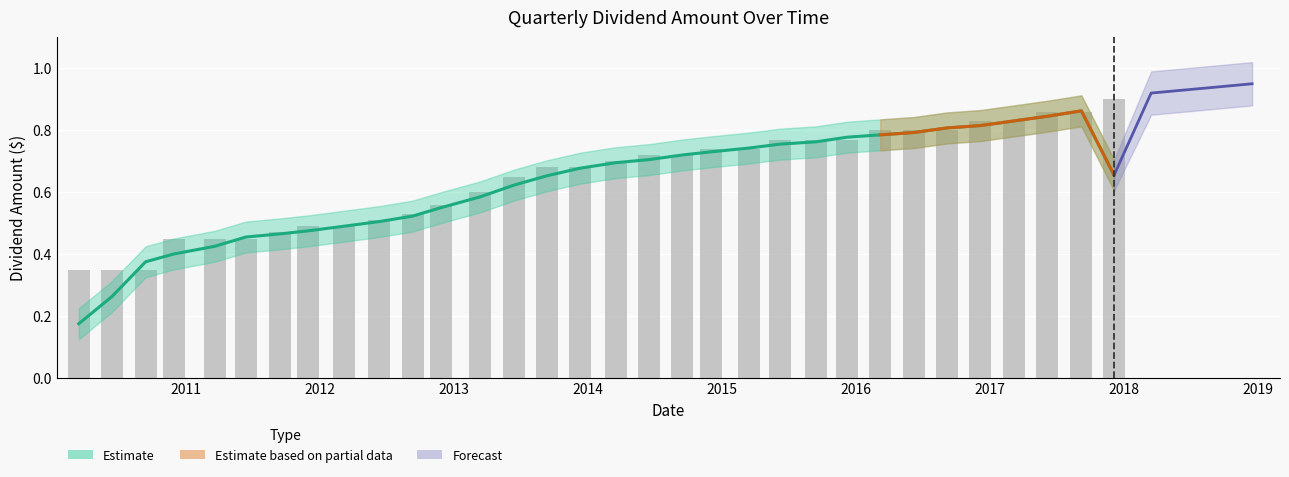

Reading right to left, transcribe all the data shown in this chart.

0.9	0.9	0.9	0.8	0.8	0.8	0.8	0.8	0.8	0.8	0.8	0.7	0.7	0.7	0.7	0.7	0.7	0.7	0.7	0.6	0.6	0.5	0.5	0.5	0.5	0.5	0.5	0.5	0.5	0.3	0.3	0.3